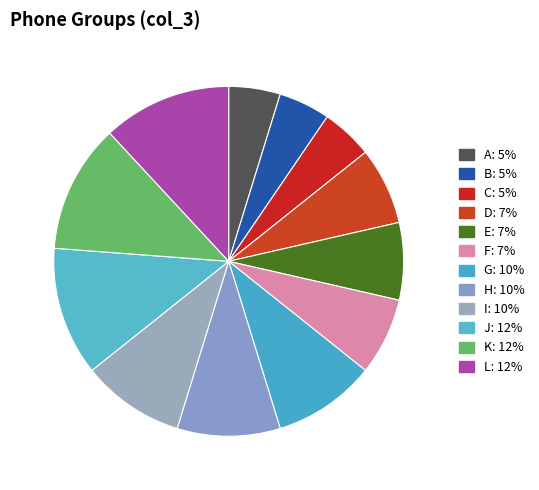

How many slices are in this pie chart?

12